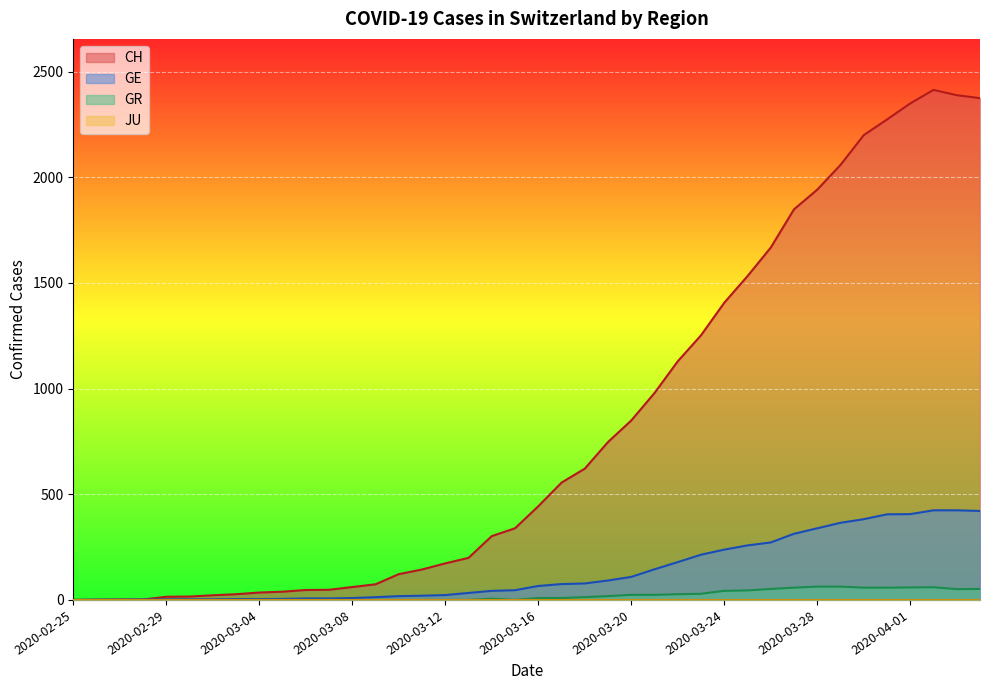

True or false: CH and GE cross at least once.

False